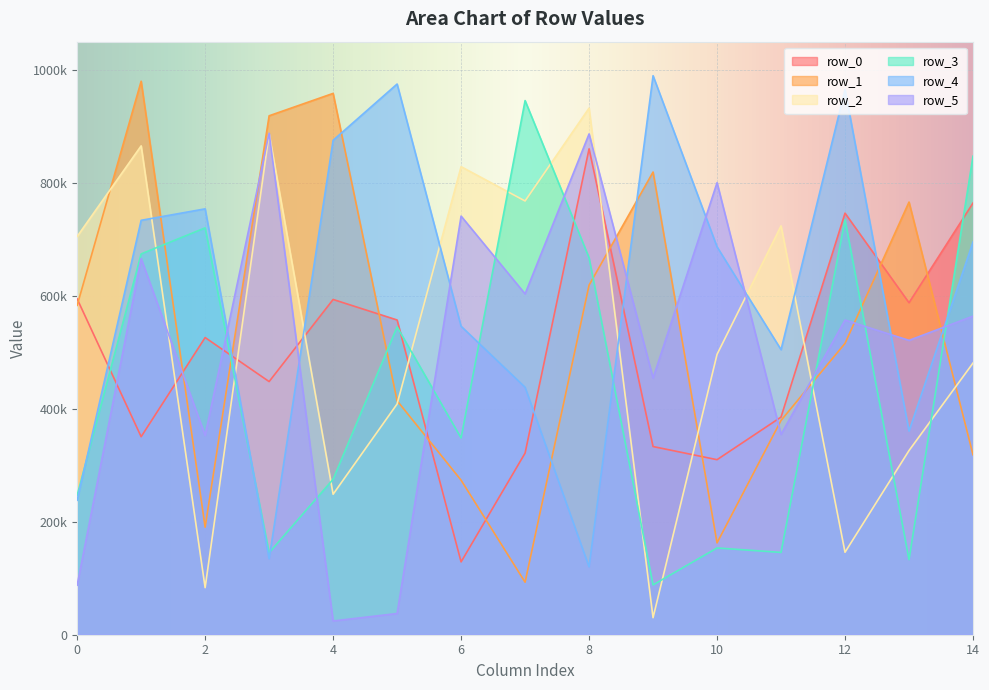

Which series changed the most between 4 and 13?

row_4